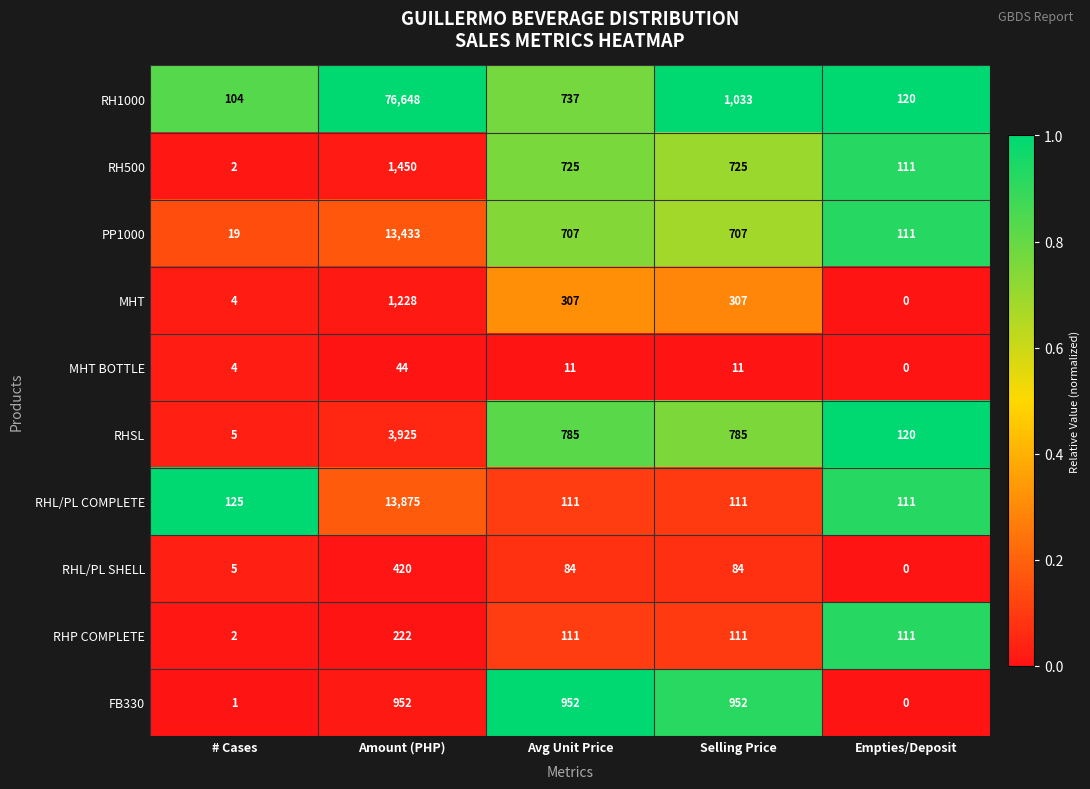

What is the greatest value displayed?

76648